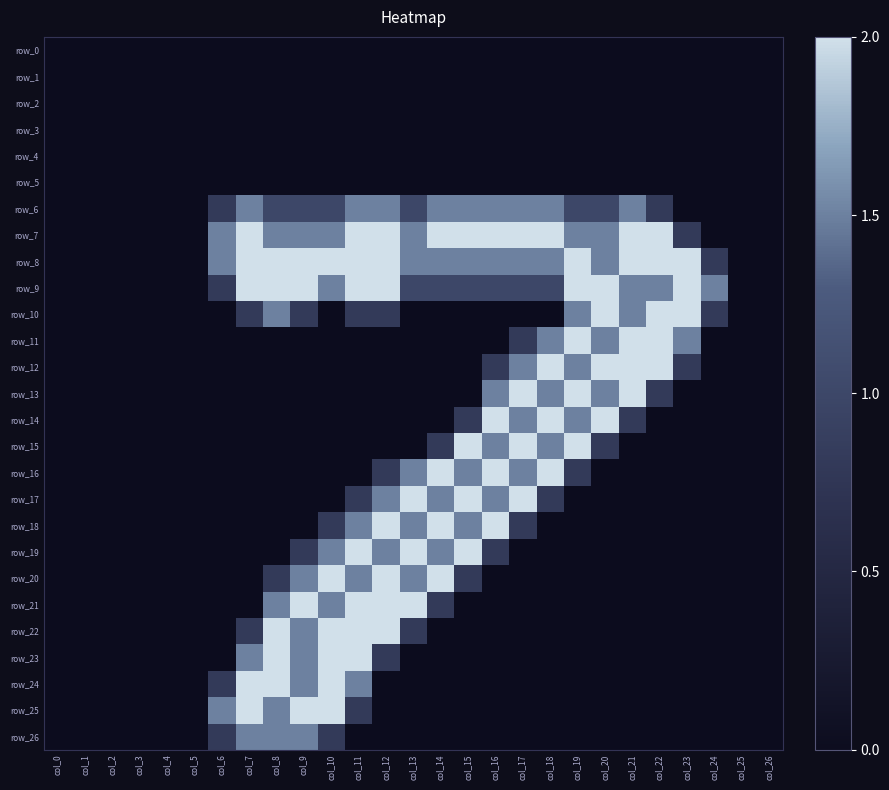

The row_22 series shows 0.0 at col_5. True or false?

True